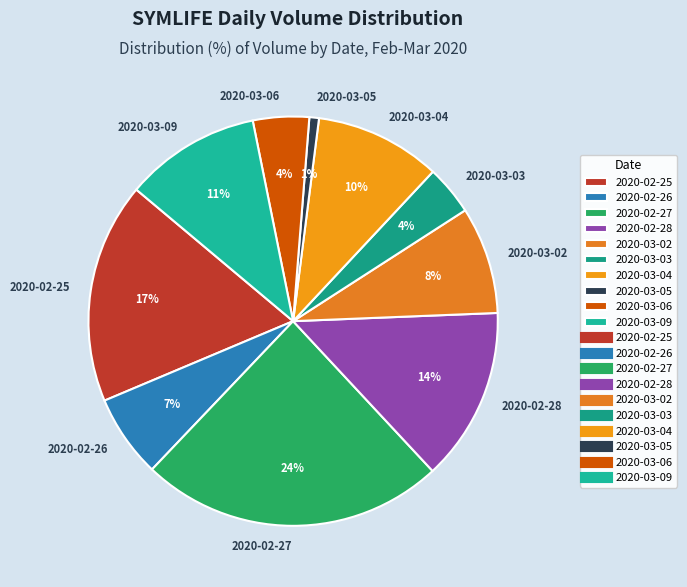

Which category has the biggest portion of the pie?

2020-02-27